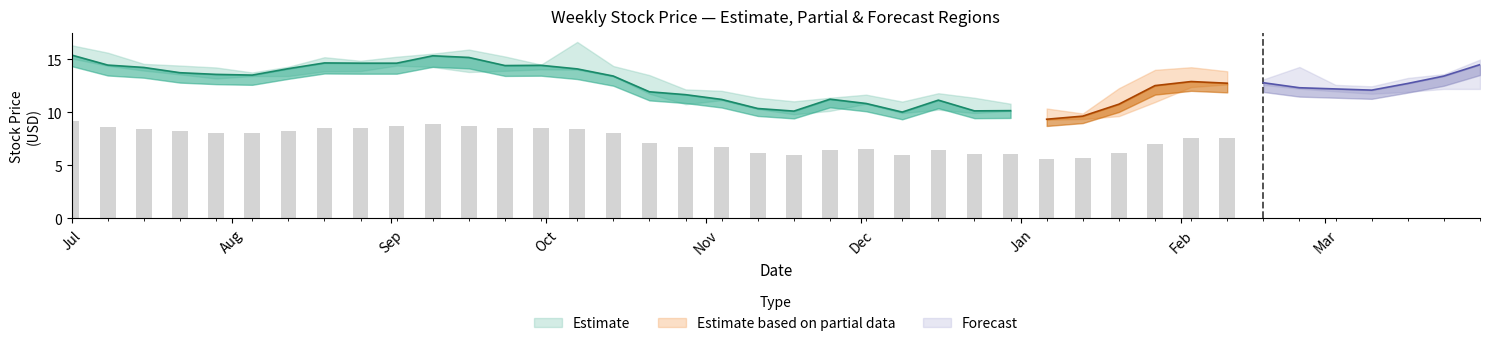

What is the sum of the Low values at 2002-09-30 and 2002-08-19?

27.9